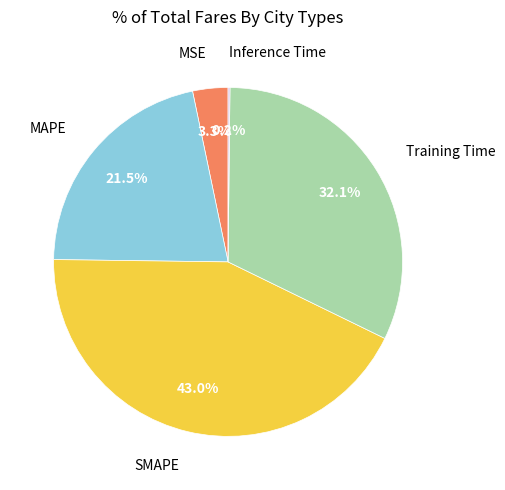

Does any single category account for the majority?

No